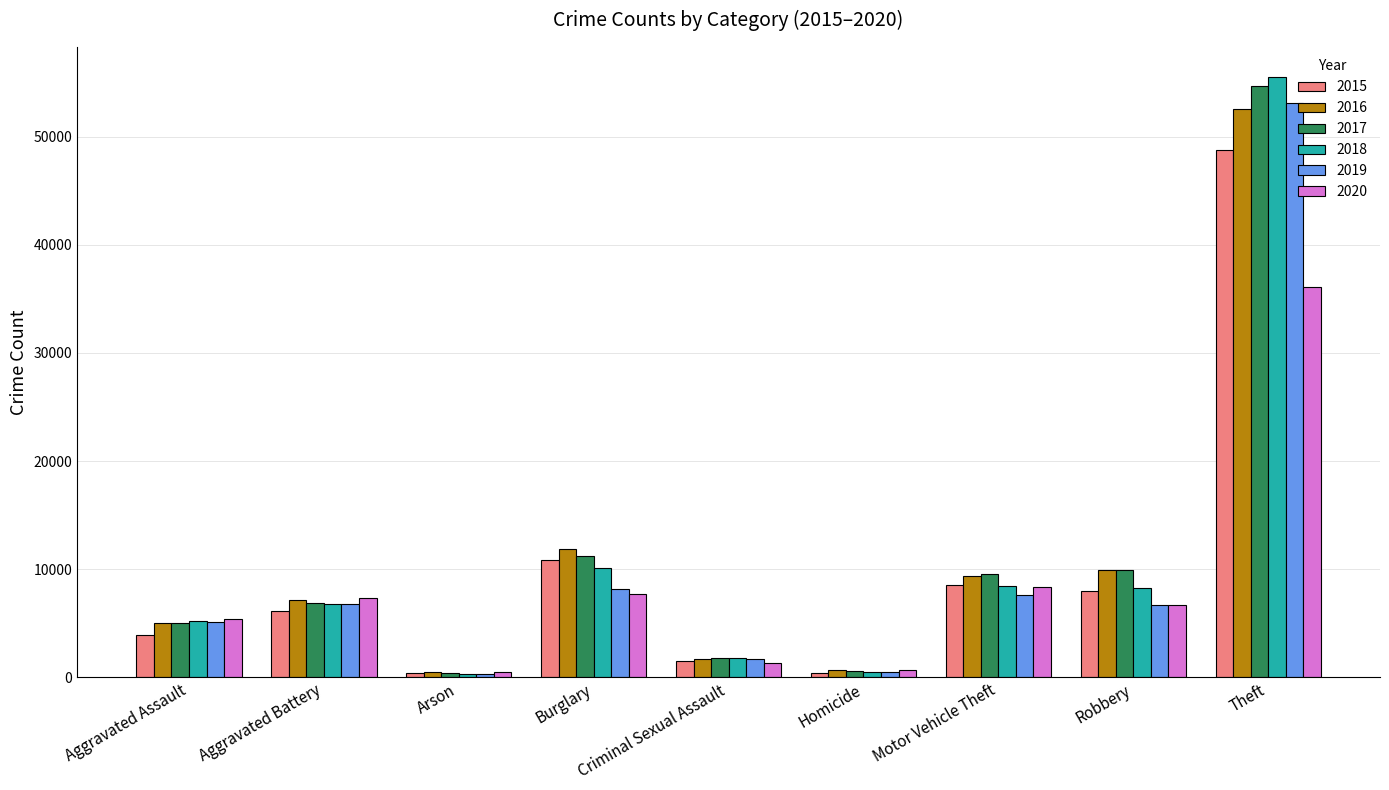

Rank the series at Theft from lowest to highest value.

2020, 2015, 2016, 2019, 2017, 2018